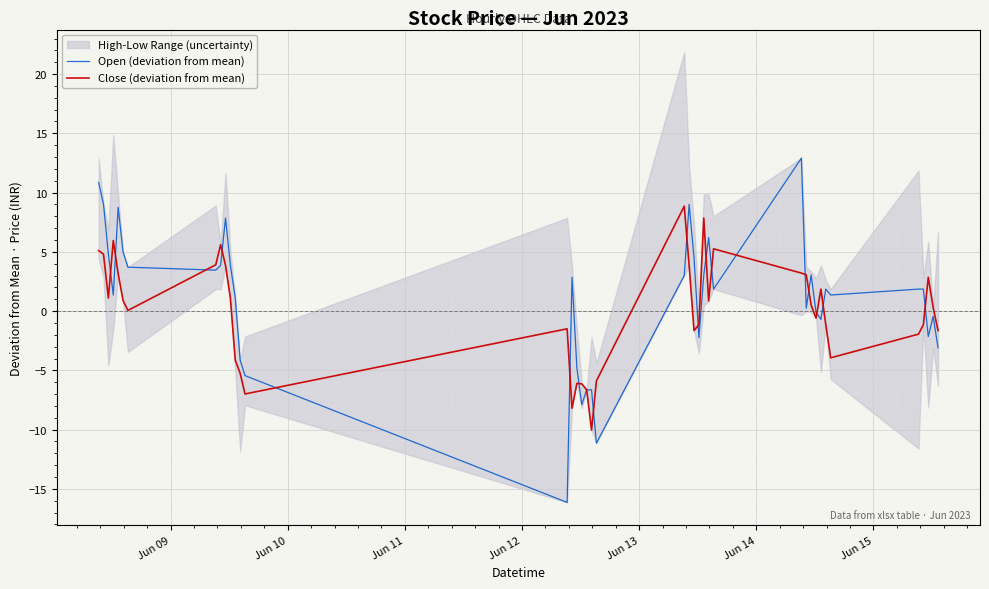

True or false: Close (deviation from mean) has more than 2 interior local peaks.

True